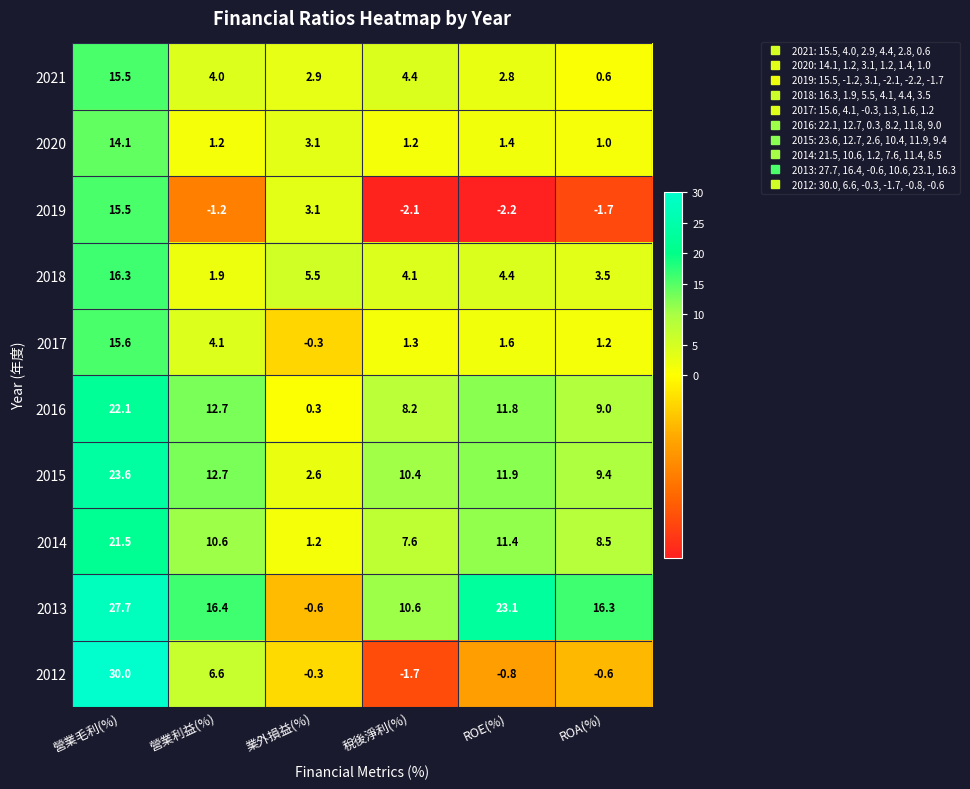

What value does the 2018 series have at 營業利益(%)?

1.9